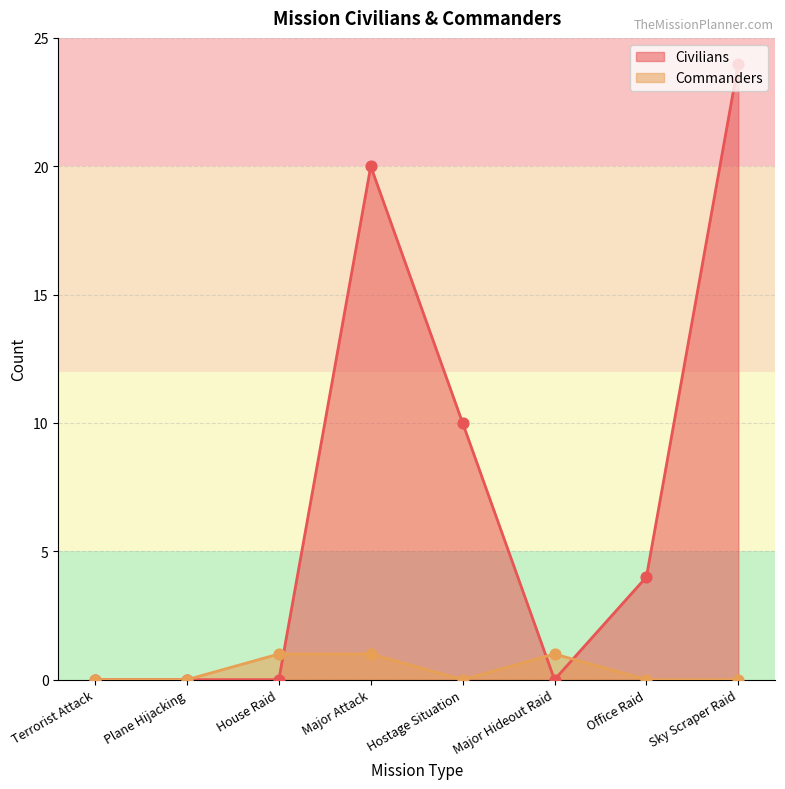

Which series has the largest Y range (max minus min)?

Civilians